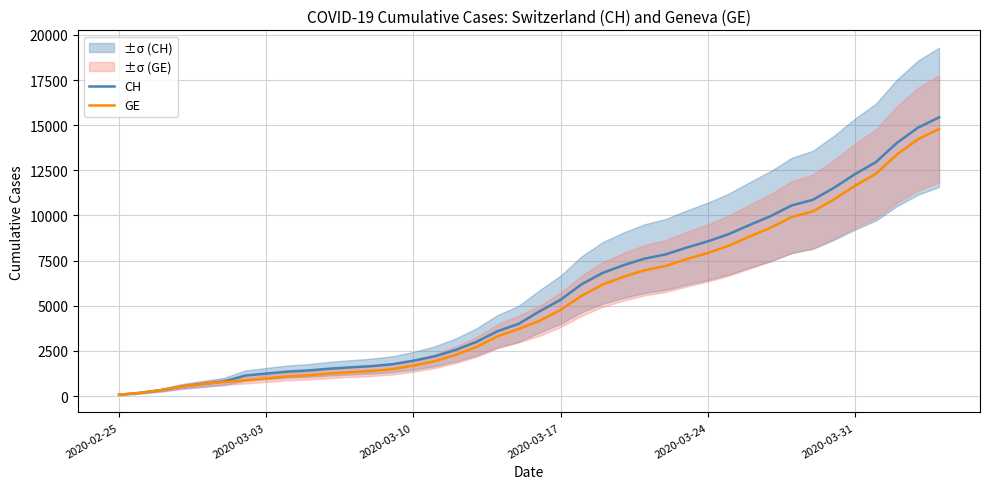

Reading left to right, extract all data points from this chart.

CH: 72	177	325	532	673	810	1133	1243	1352	1416	1514	1589	1656	1762	1955	2195	2548	2998	3590	3993	4691	5330	6190	6818	7249	7610	7844	8223	8564	8970	9477	9969	10558	10867	11529	12287	12955	14021	14862	15433
GE: 72	177	325	532	673	780	868	977	1084	1148	1243	1318	1385	1491	1684	1924	2277	2717	3309	3712	4164	4773	5548	6176	6607	6968	7202	7581	7922	8328	8835	9327	9916	10225	10887	11645	12313	13379	14220	14791